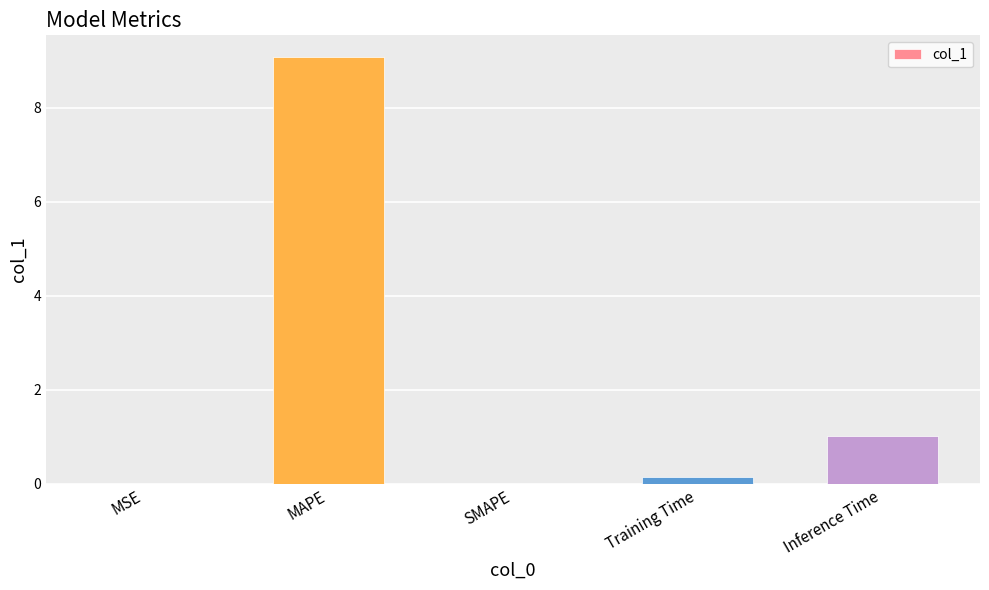

True or false: the data shows 14.2 at MAPE.

False